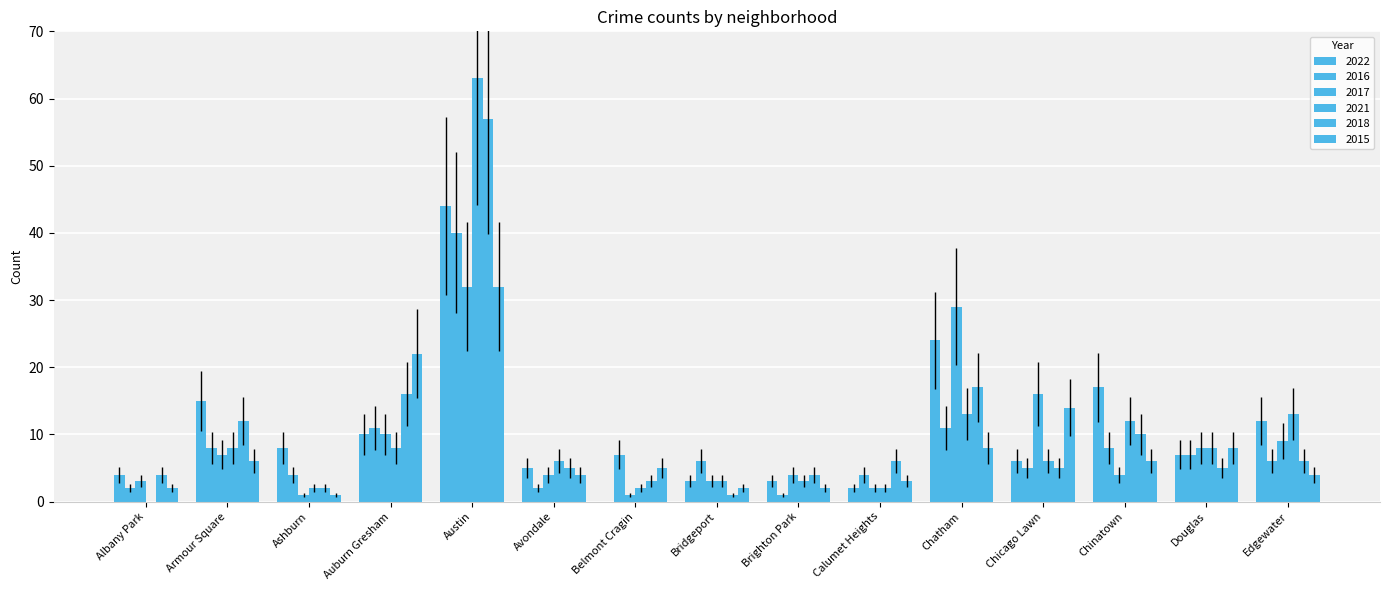

At which label does 2018 first exceed 5?

Armour Square